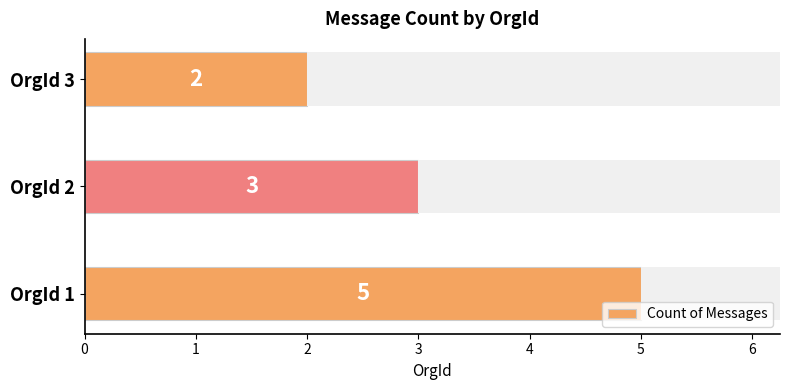

What is the ratio of the value at OrgId 2 to the value at OrgId 3?

1.5